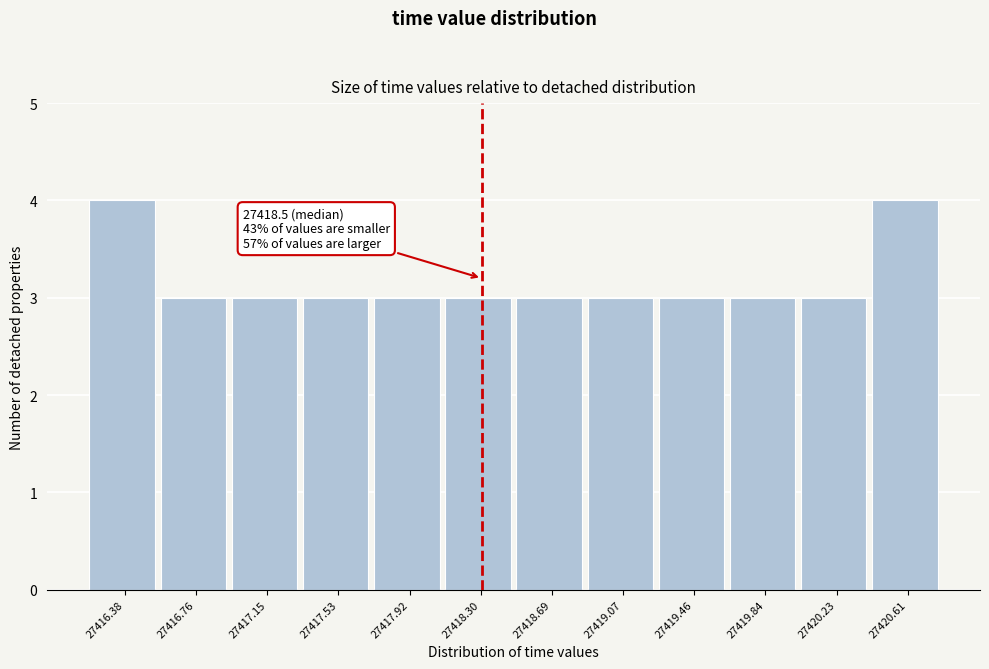

Reading right to left, what are all the values shown in this chart?

4	3	3	3	3	3	3	3	3	3	3	4